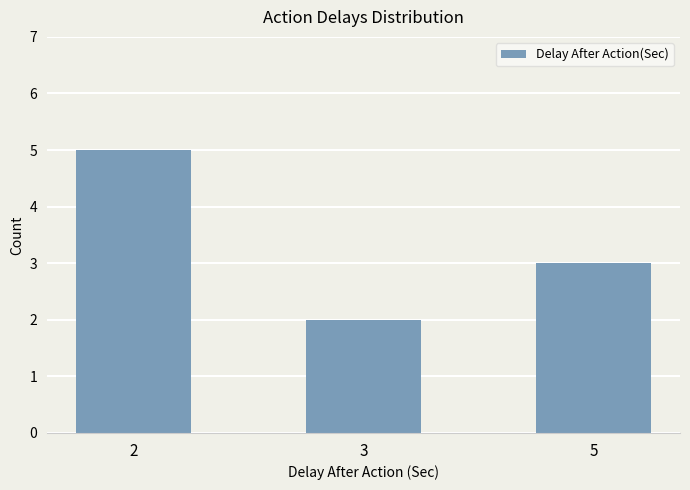

Reading left to right, list all the values displayed in this chart.

2=5	3=2	5=3